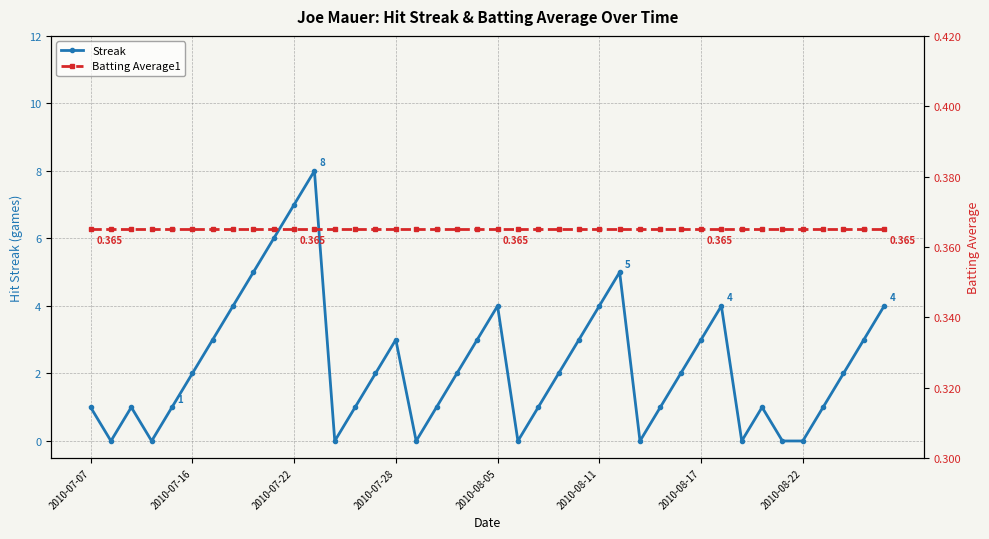

The value of Streak at 38 is 0.7. True or false?

False